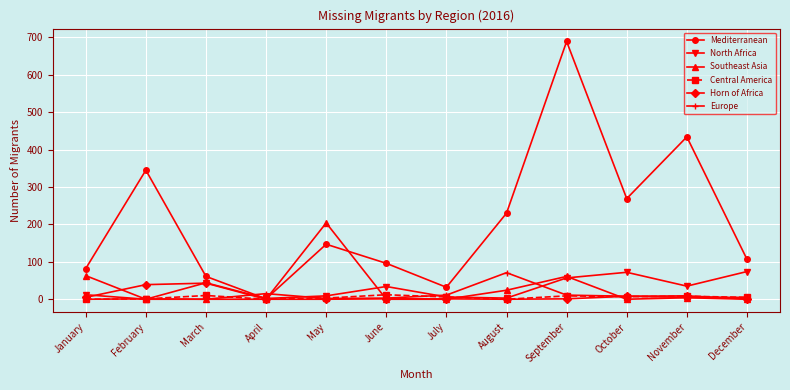

Where do North Africa and Central America first cross each other?

January and February